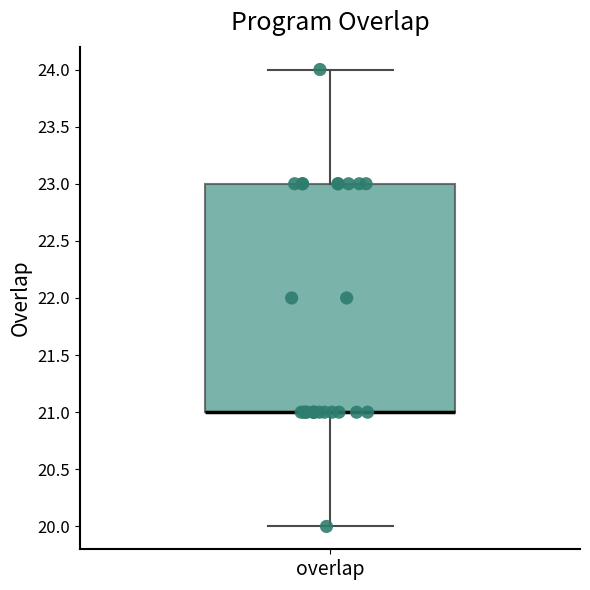

Read this box plot against the y-axis: the position of the median line, the range covered by the box, and the ends of both whiskers. The values are not printed on the chart, so give them approximately, as read against the axis.

median 21 (drawn on the box's lower edge), box 21 to 23, whiskers 20 to 24